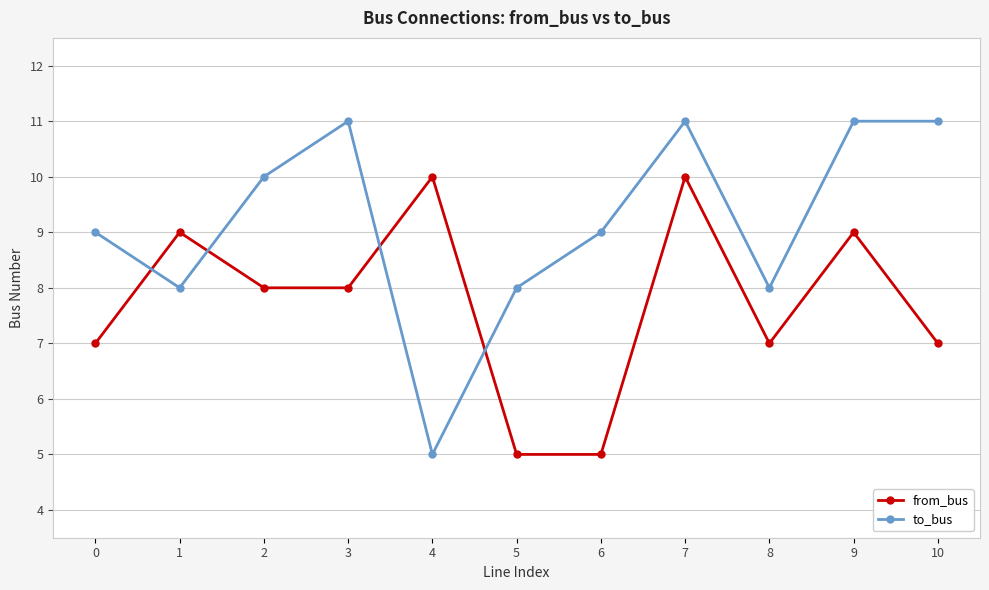

After their last crossing, which series has the higher values: to_bus or from_bus?

to_bus